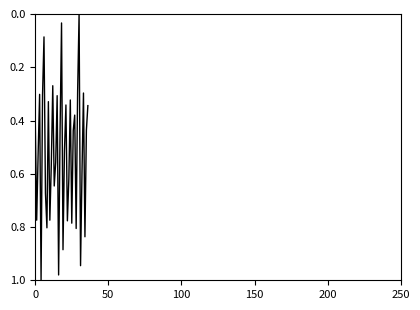

How many lines are shown in the chart?

1